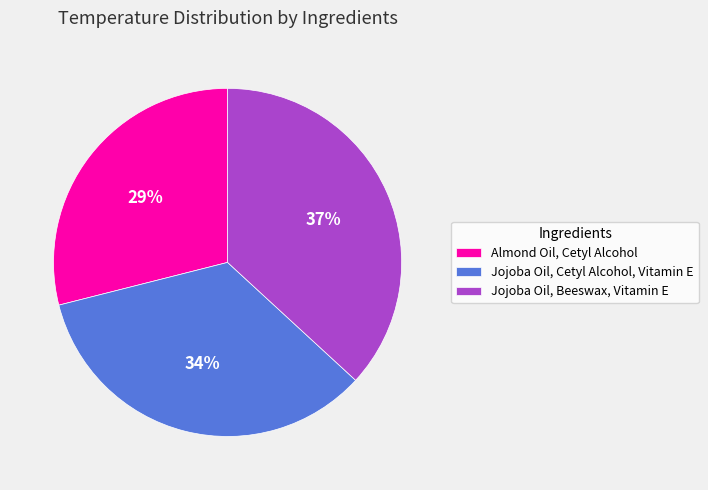

The Almond Oil, Cetyl Alcohol slice represents 24% of the pie. True or false?

False